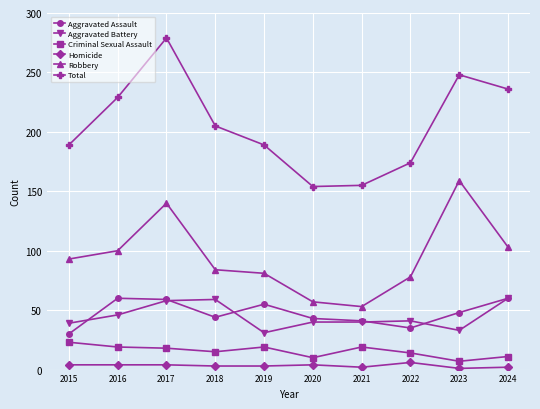

Where is the first local minimum for Aggravated Assault?

2018